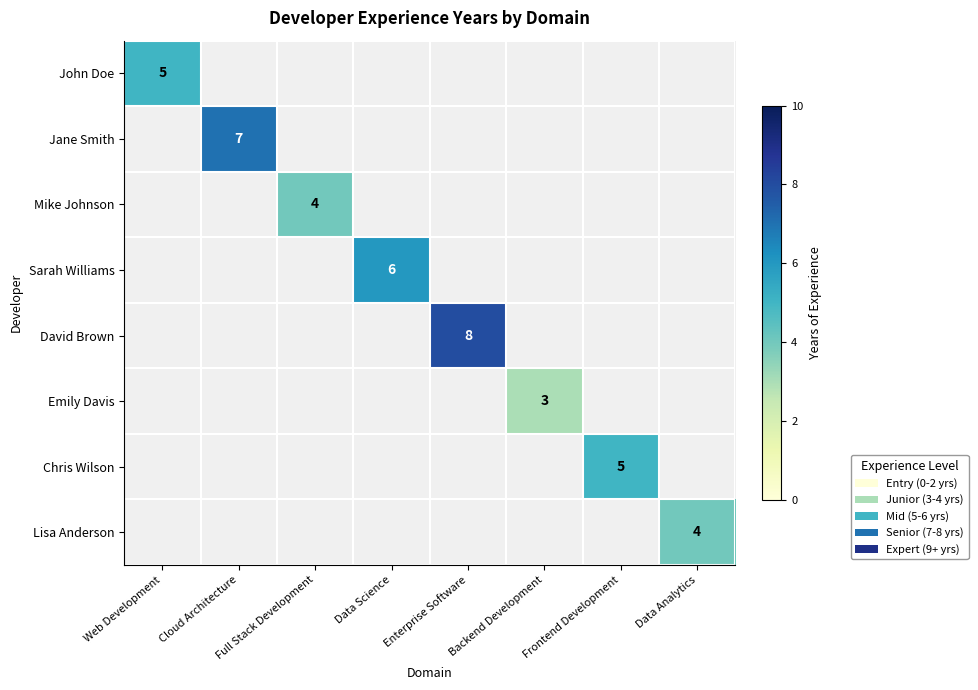

True or false: David Brown has a value of 4 at Enterprise Software.

False